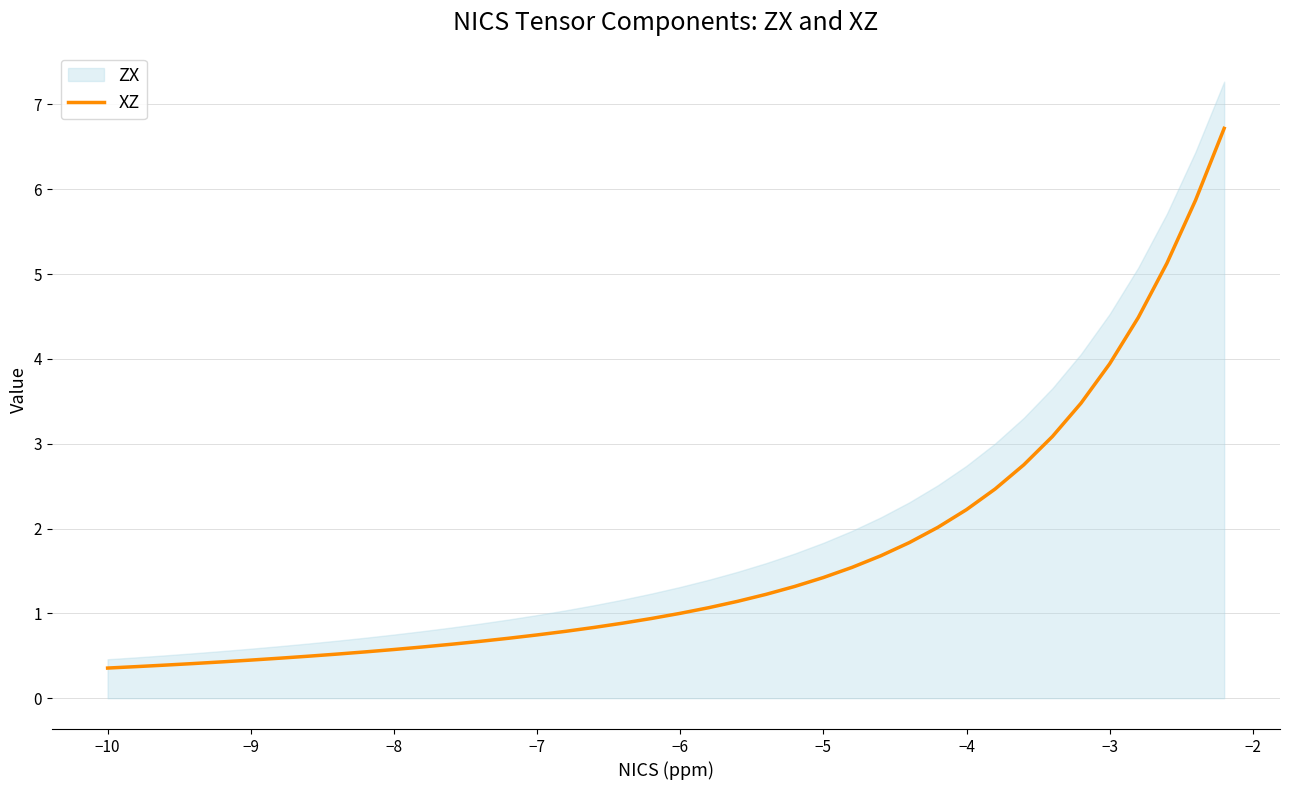

What is the maximum value for XZ?

6.7